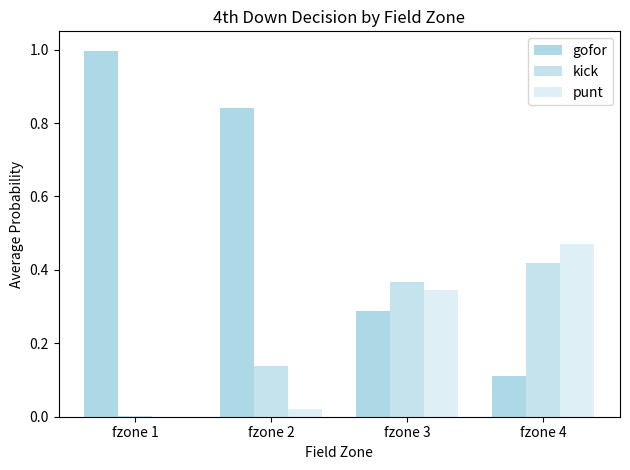

Which category has the highest value in the kick series?

fzone 4